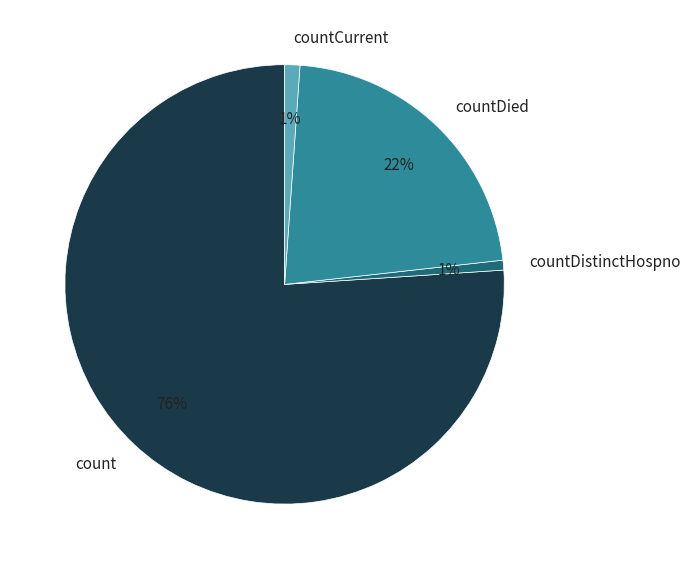

Between count and countCurrent, which is larger?

count